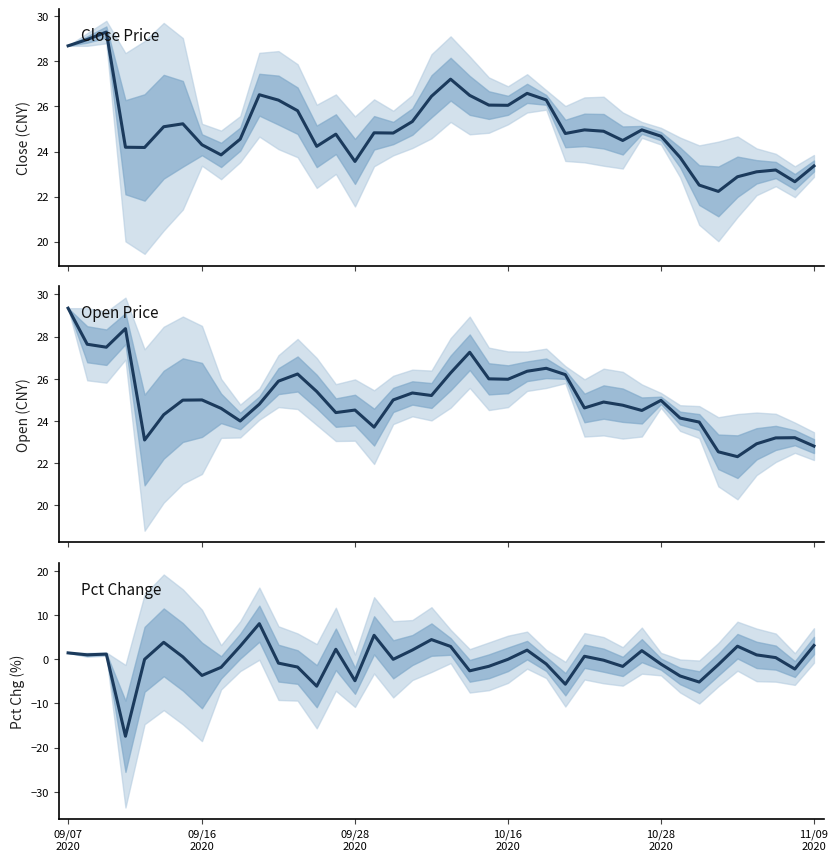

What is the highest value of the open series?

29.4